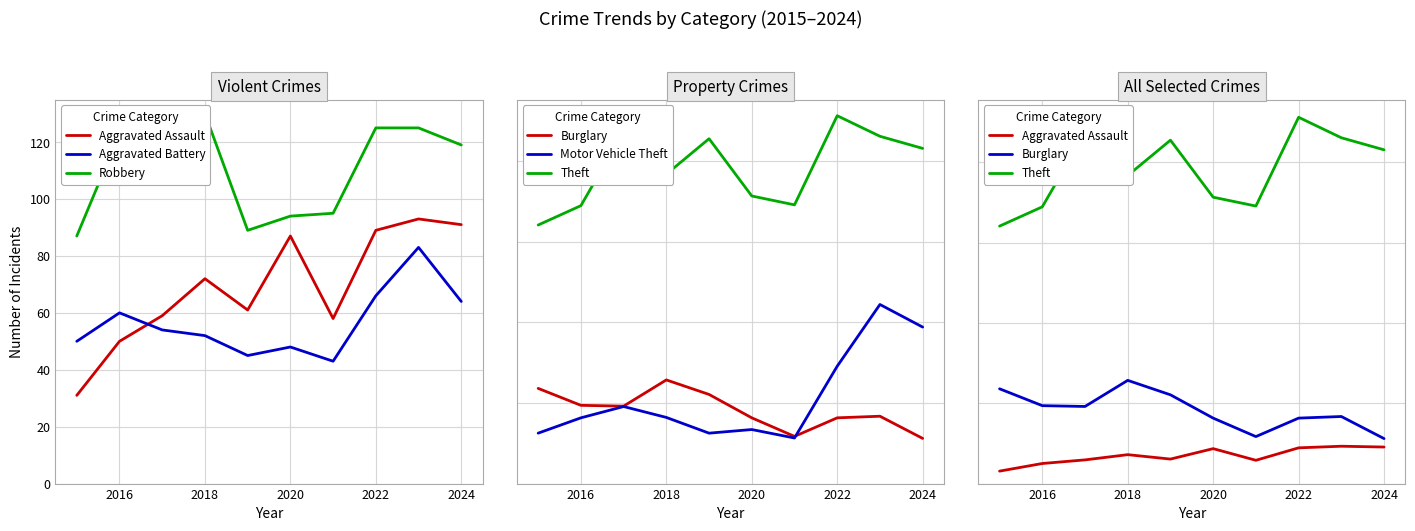

What is the minimum value shown in the chart?

31